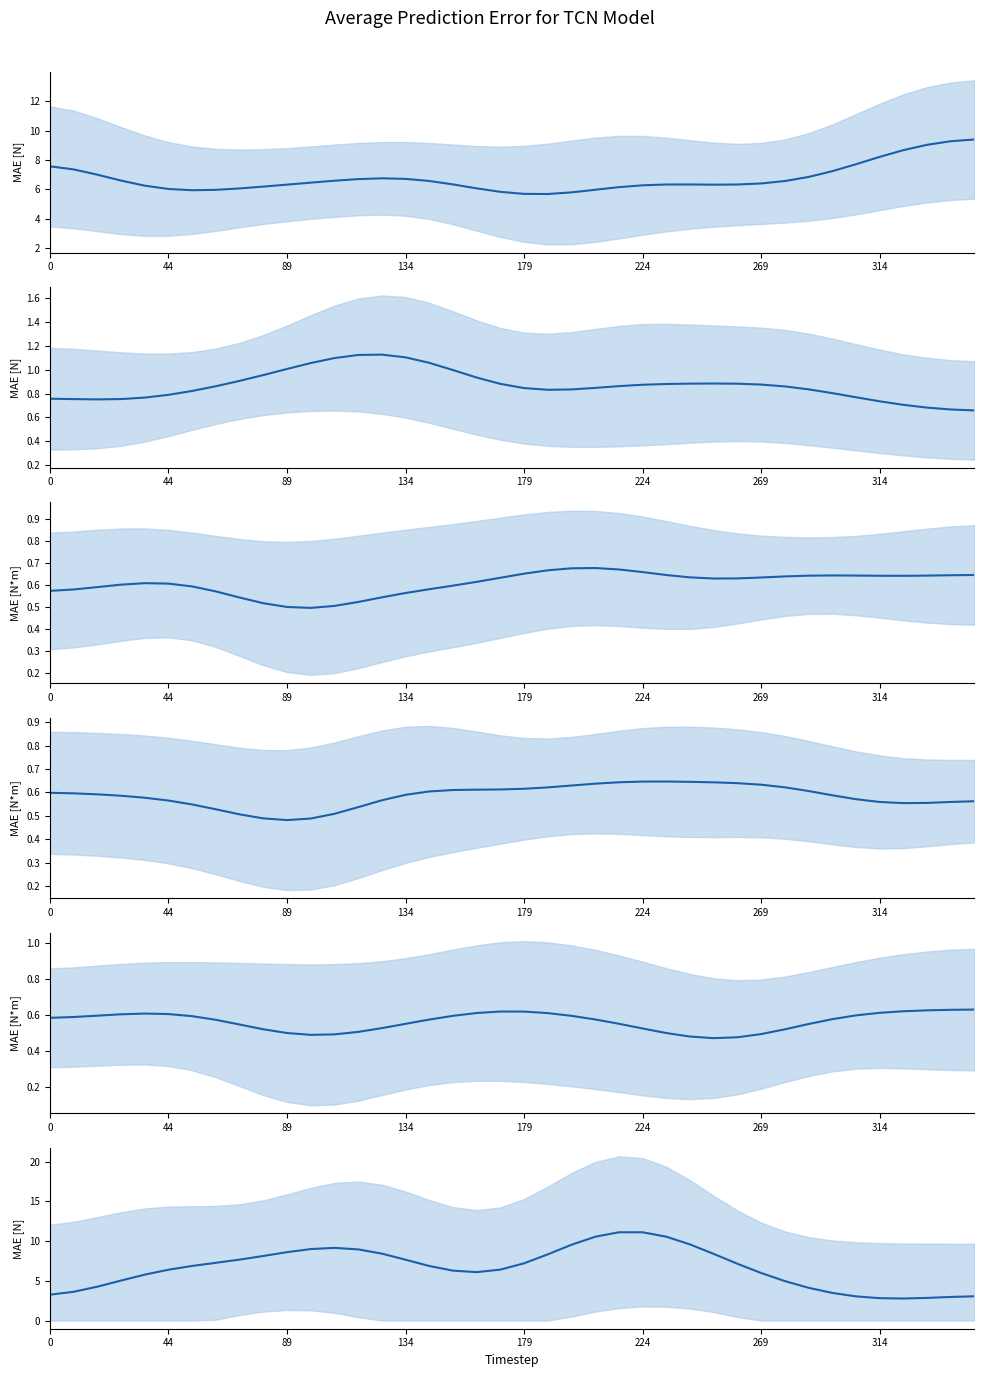

At how many categories does at least one series exceed 8?

19